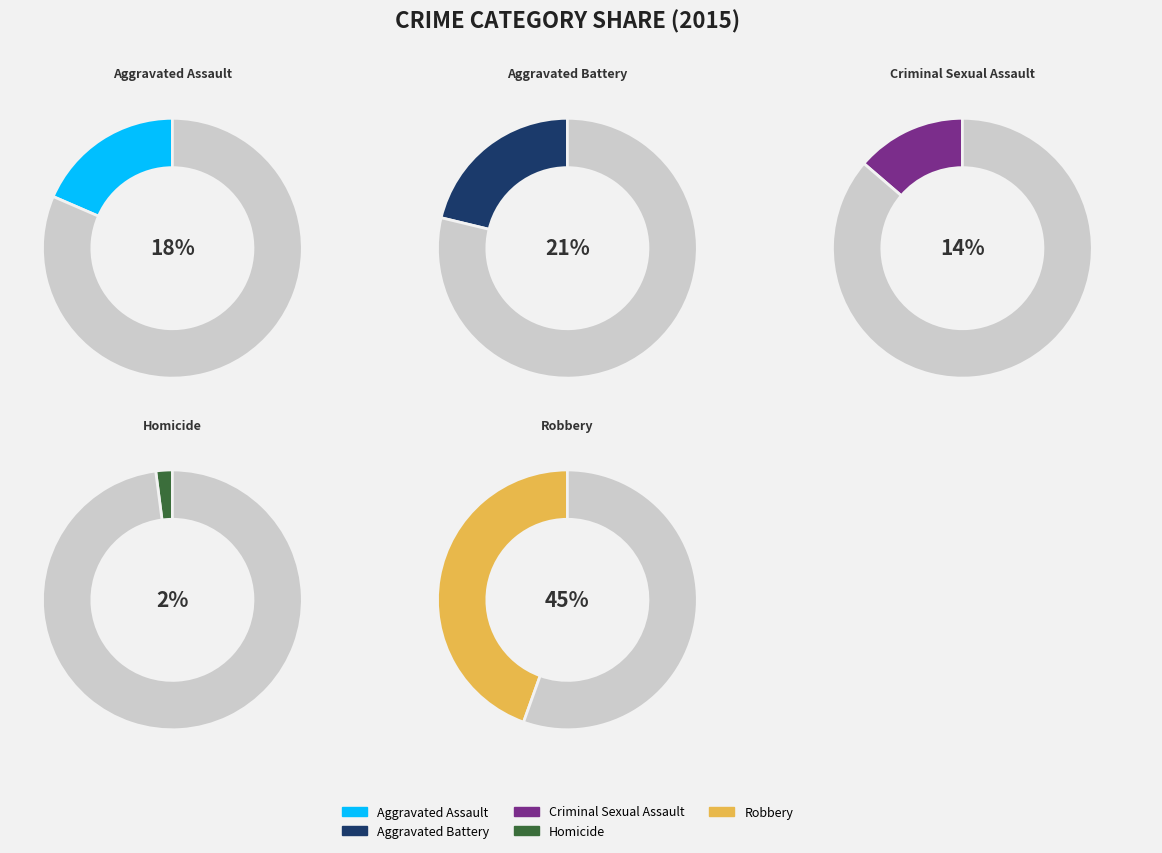

Is there any slice that represents more than half of the pie?

No